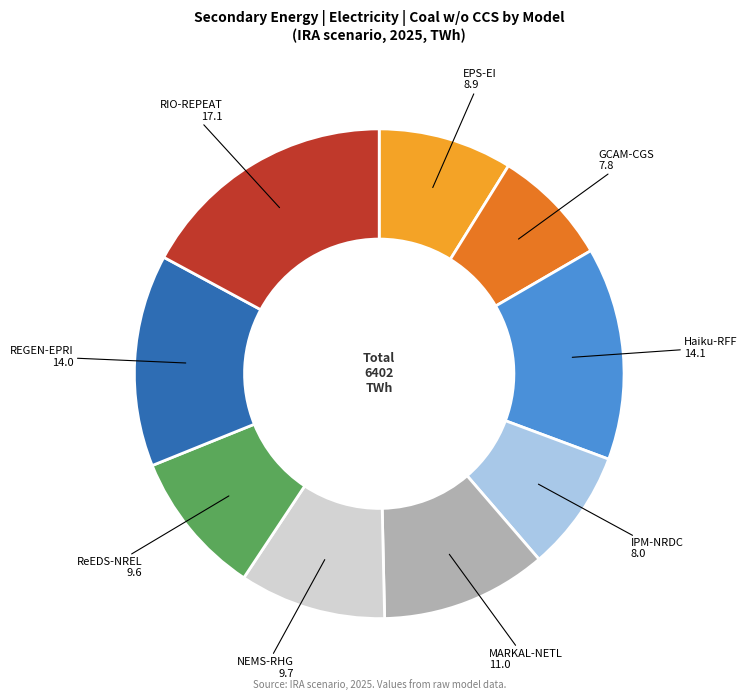

Is there any slice that represents more than half of the pie?

No